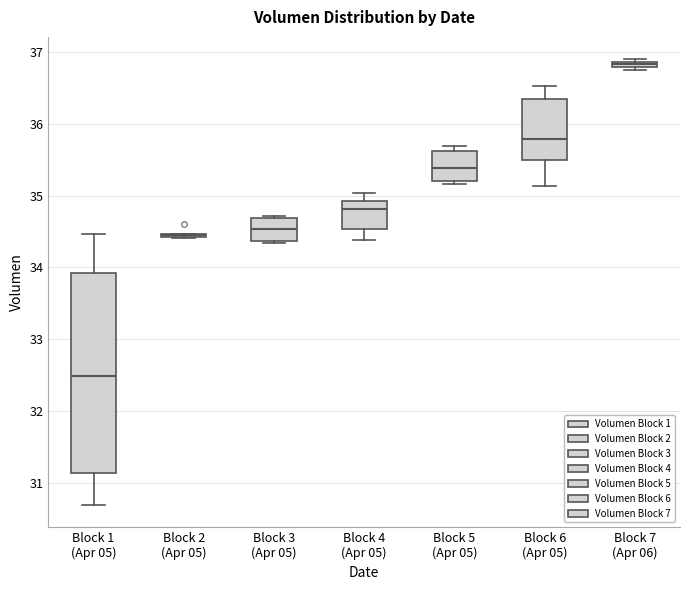

Where is the lower edge of the box for Block 7 (Apr 06) on the y-axis? The values are not printed on the chart, so give them approximately, as read against the axis.

36.8